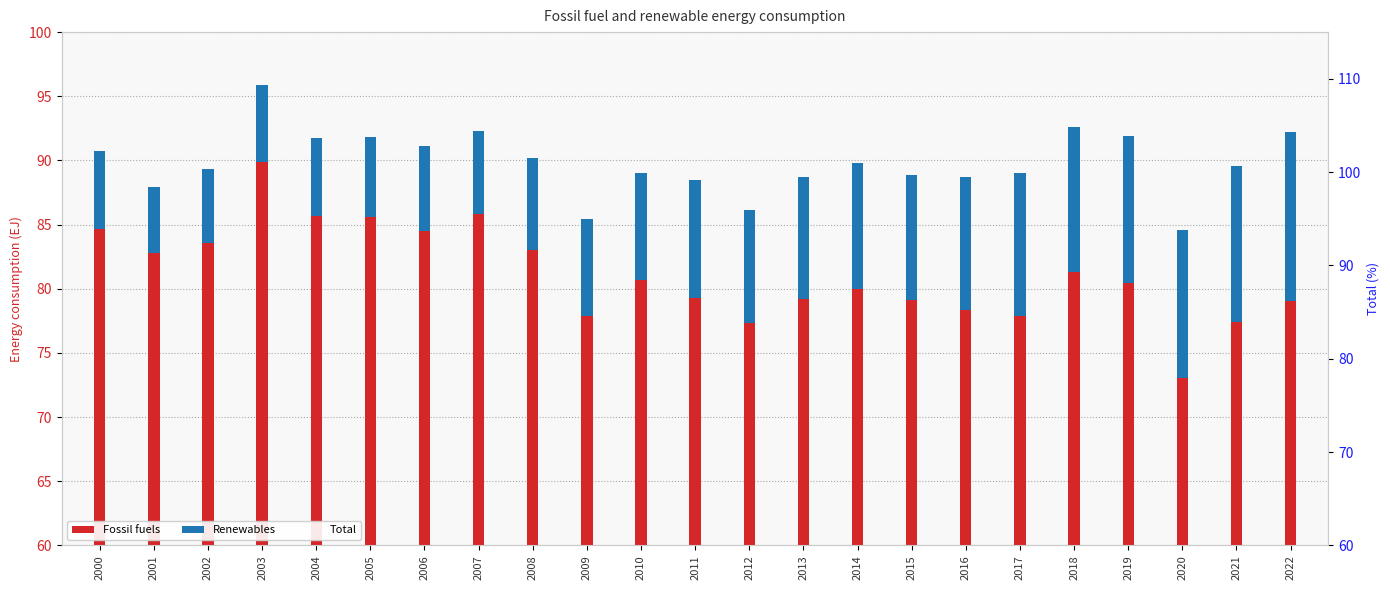

How many bars are there in total?

69